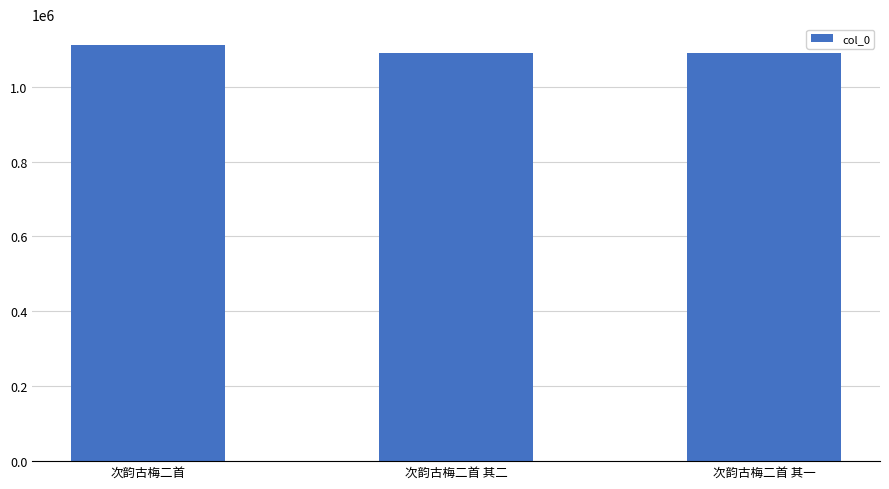

Is it true that the value at 次韵古梅二首 其二 is 1851564?

False